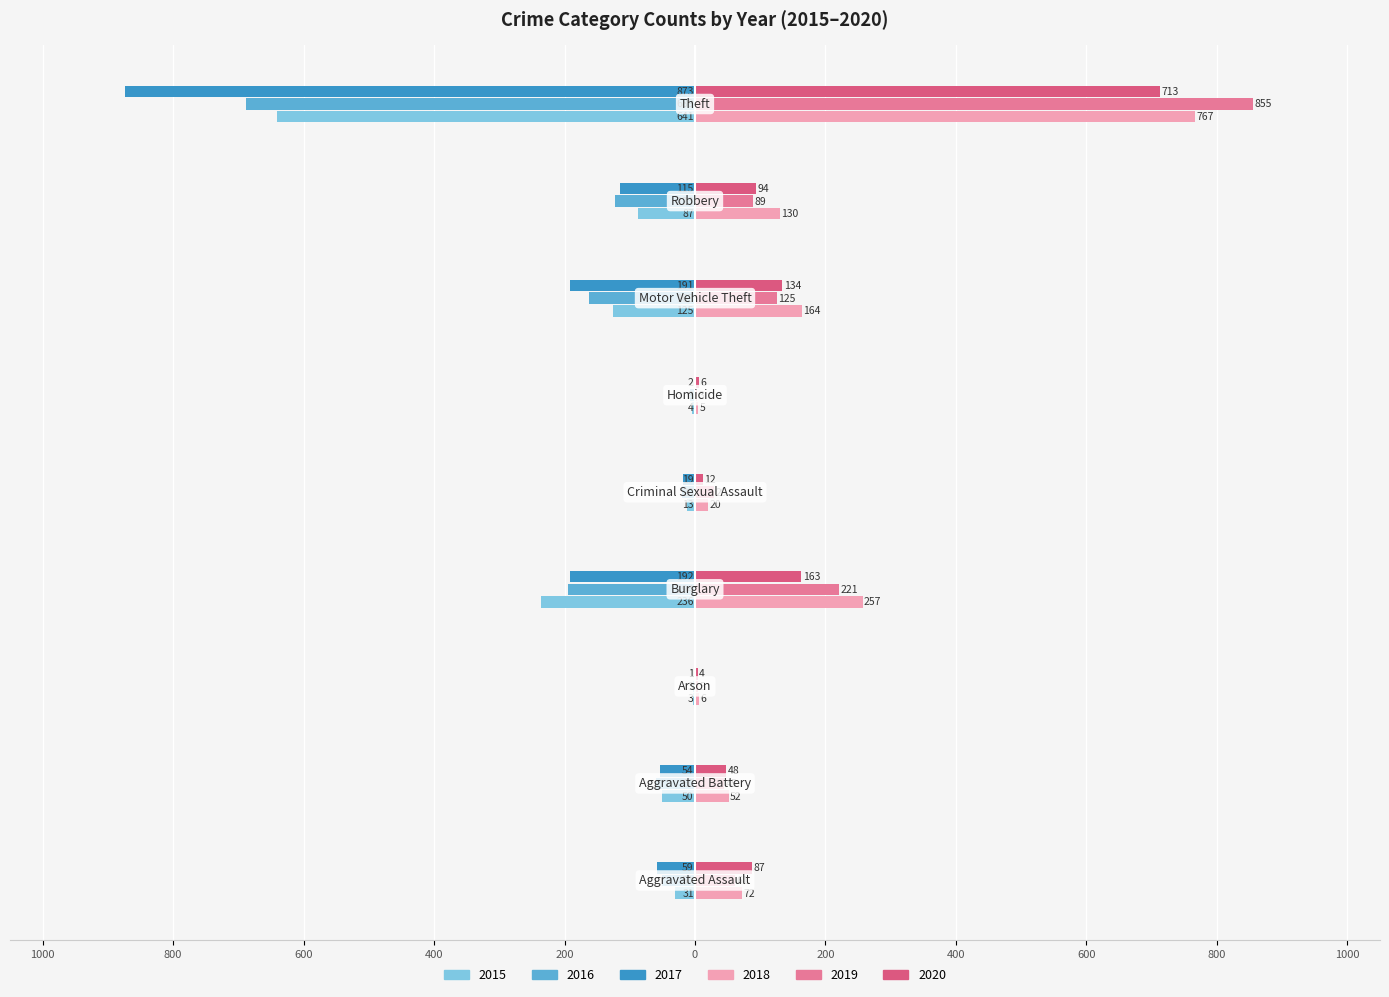

At how many categories does at least one series exceed 34?

6